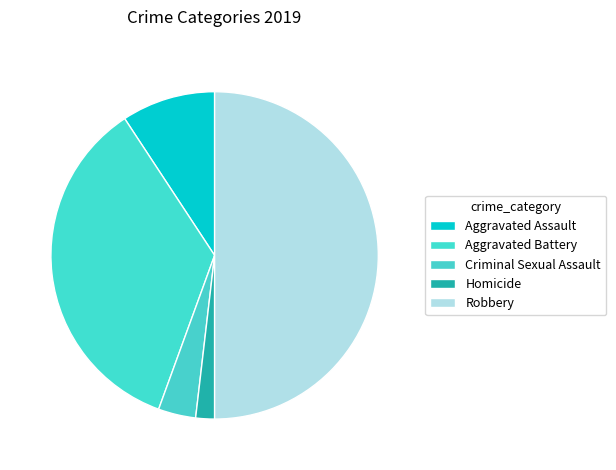

Which slice is the smallest?

Homicide